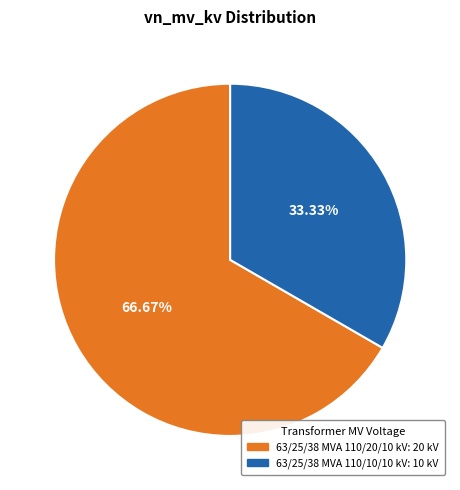

To the nearest percent, what is the difference between the 63/25/38 MVA 110/10/10 kV and 63/25/38 MVA 110/20/10 kV slice percentages?

33%